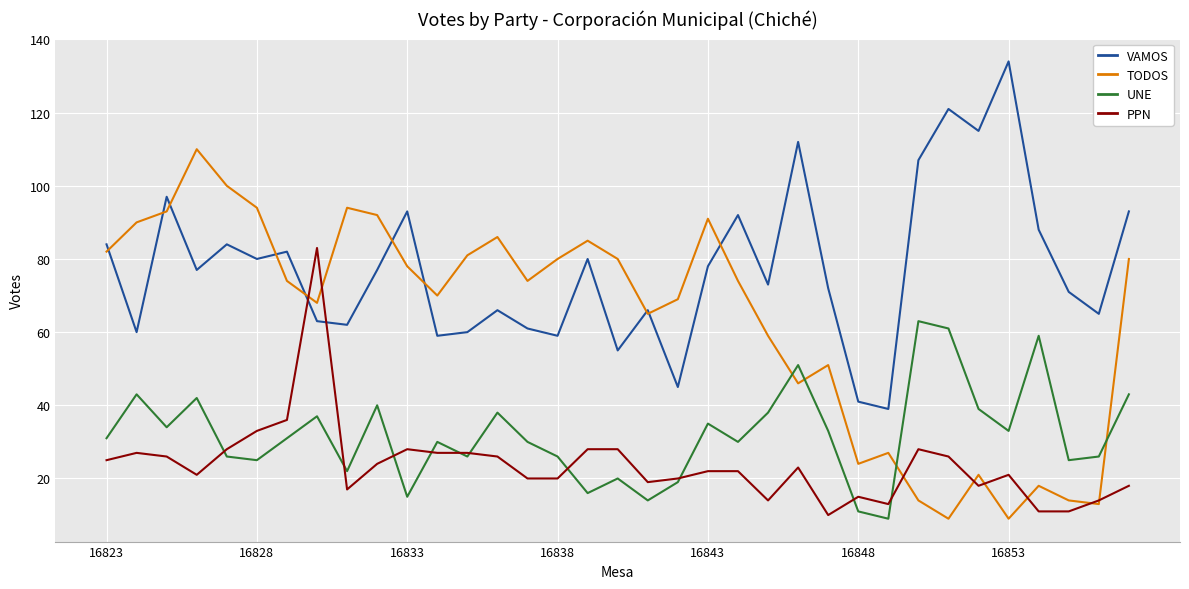

At how many categories does at least one series exceed 42?

33